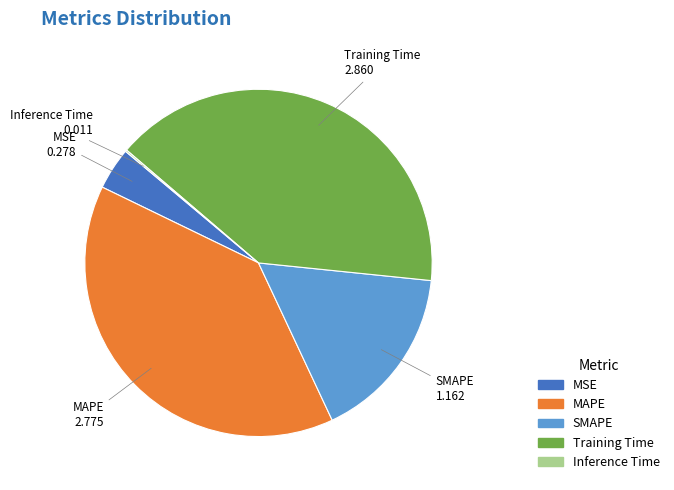

Combined, do Training Time and MSE account for over 50%?

No